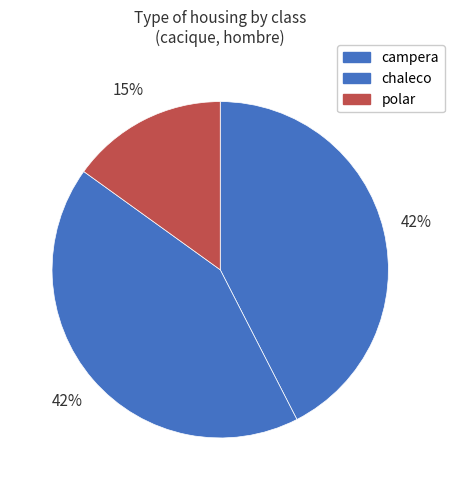

To the nearest percent, what percentage of the pie is polar?

15%